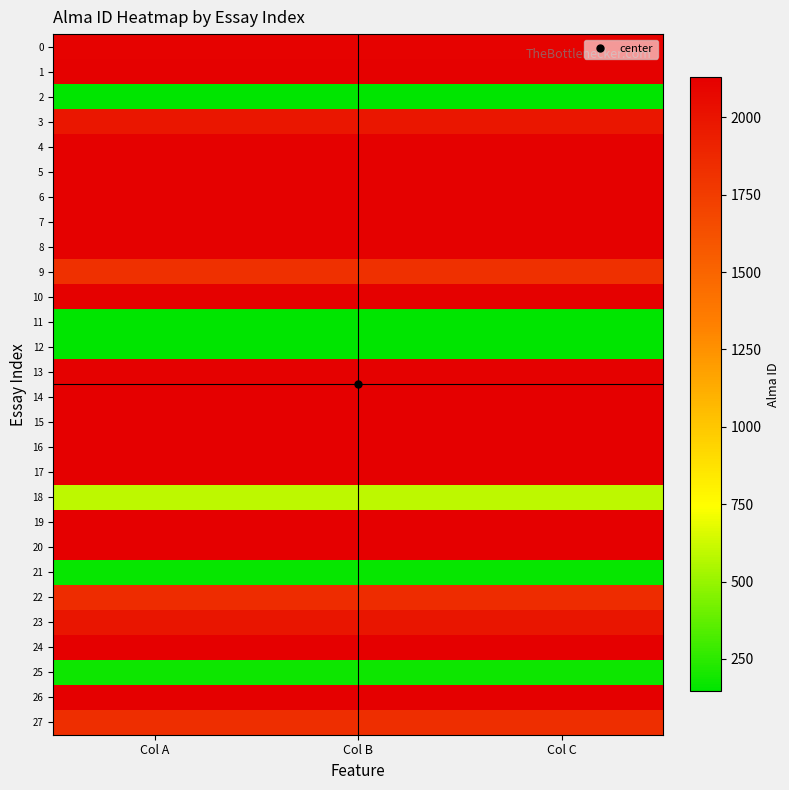

Which series has the largest total across all categories?

26